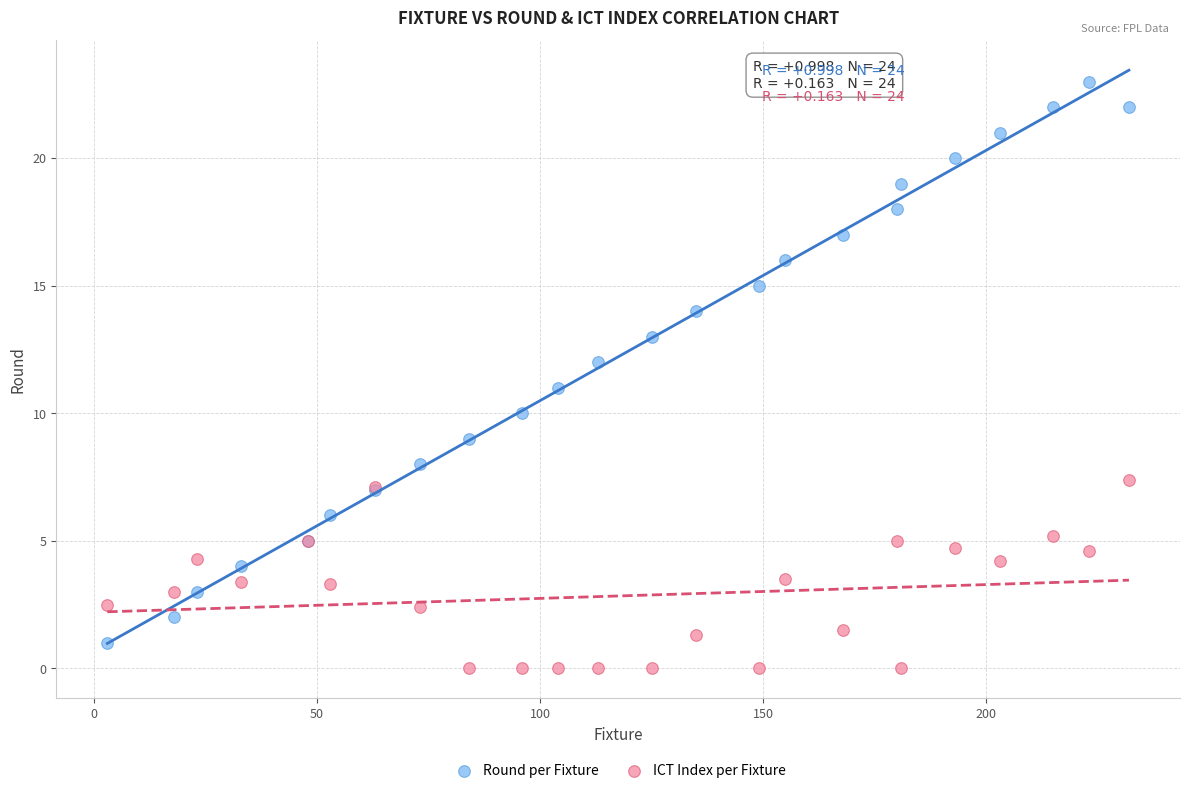

Which series has the largest Y range (max minus min)?

Round per Fixture